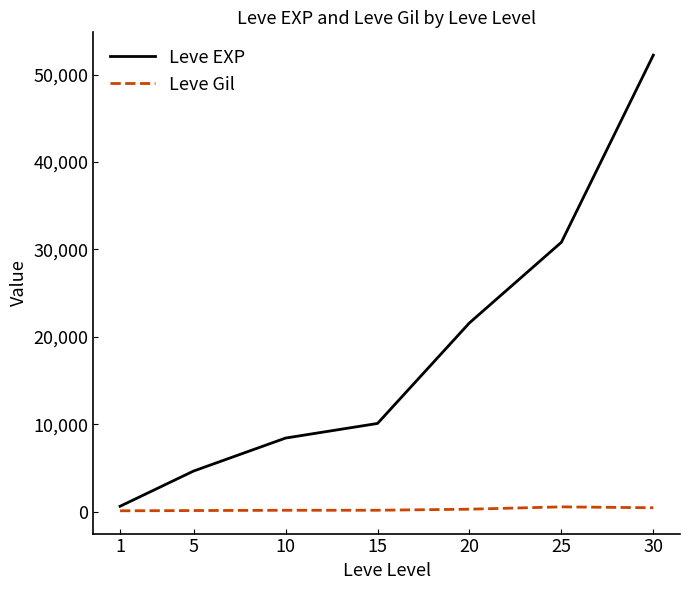

What is the difference between the Leve EXP values at 10 and 15?

1670